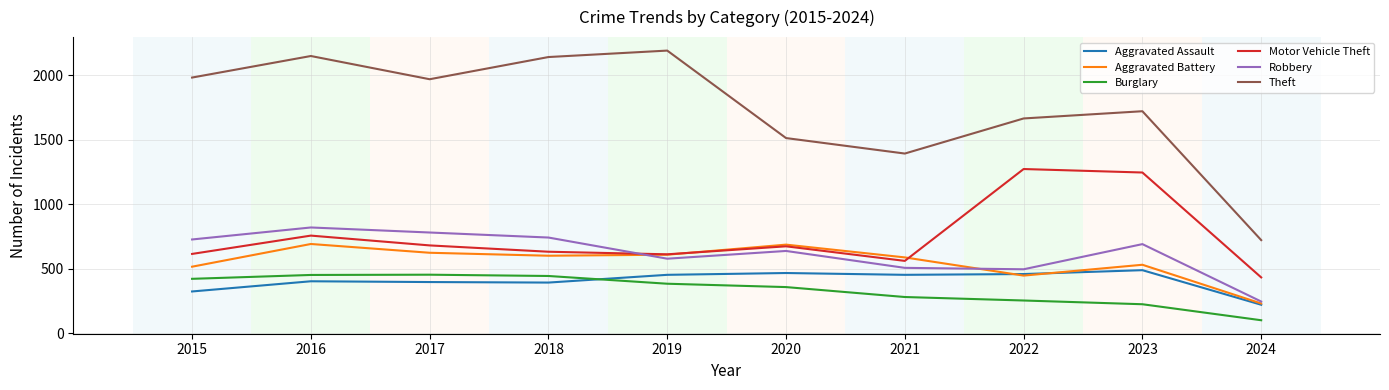

At 2018, list the series in order from largest to smallest.

Theft, Robbery, Motor Vehicle Theft, Aggravated Battery, Burglary, Aggravated Assault